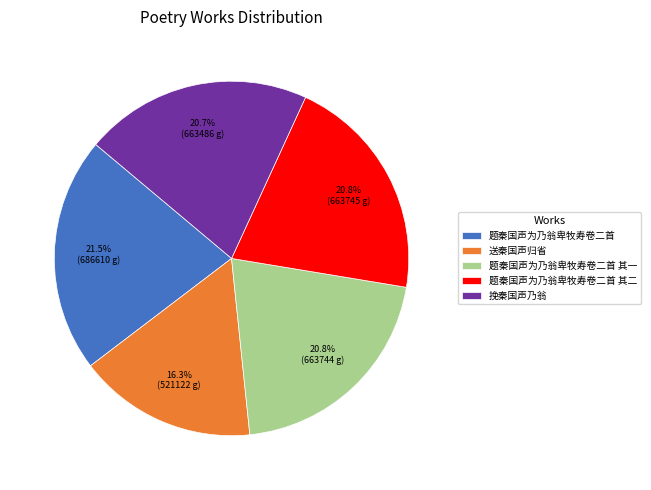

Does 题秦国声为乃翁卑牧寿卷二首 account for over 50% of the chart?

No